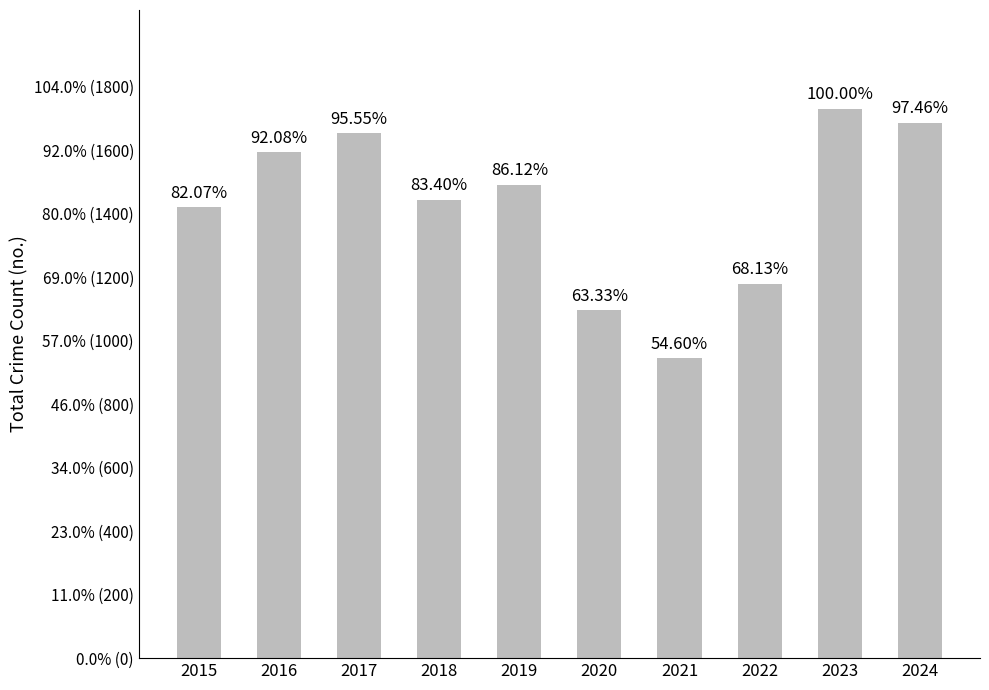

What is the approximate value at 2019, to the nearest 50?

1500